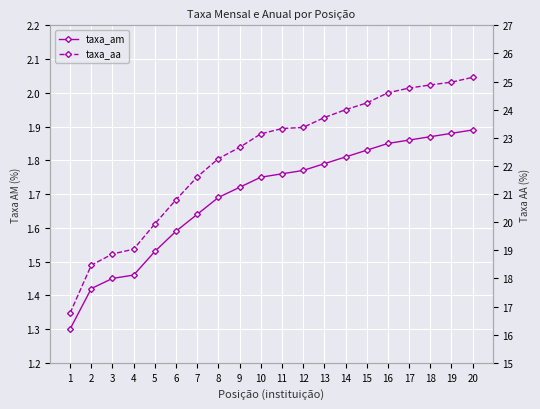

True or false: taxa_aa has more than 1 interior local peaks.

False